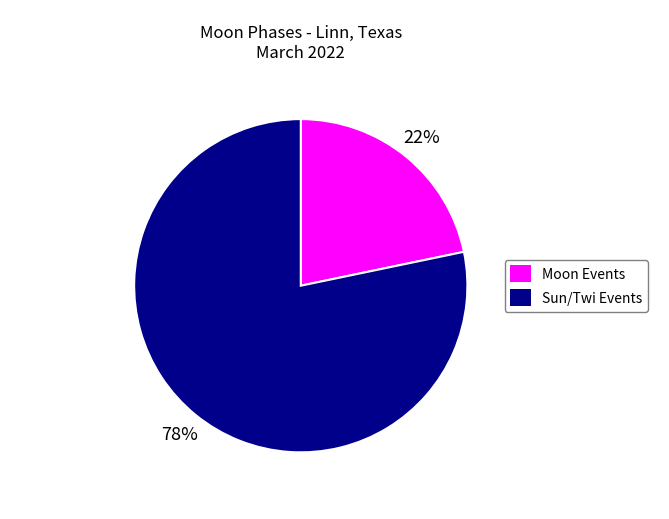

To the nearest percent, what is the average slice percentage?

50%